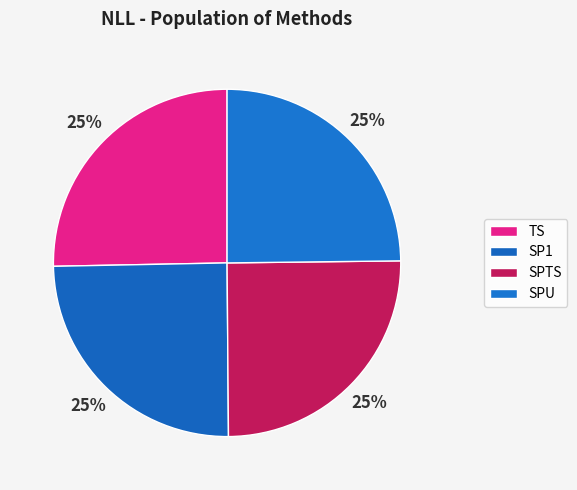

To the nearest percent, what is the combined percentage of SPTS and SP1?

50%